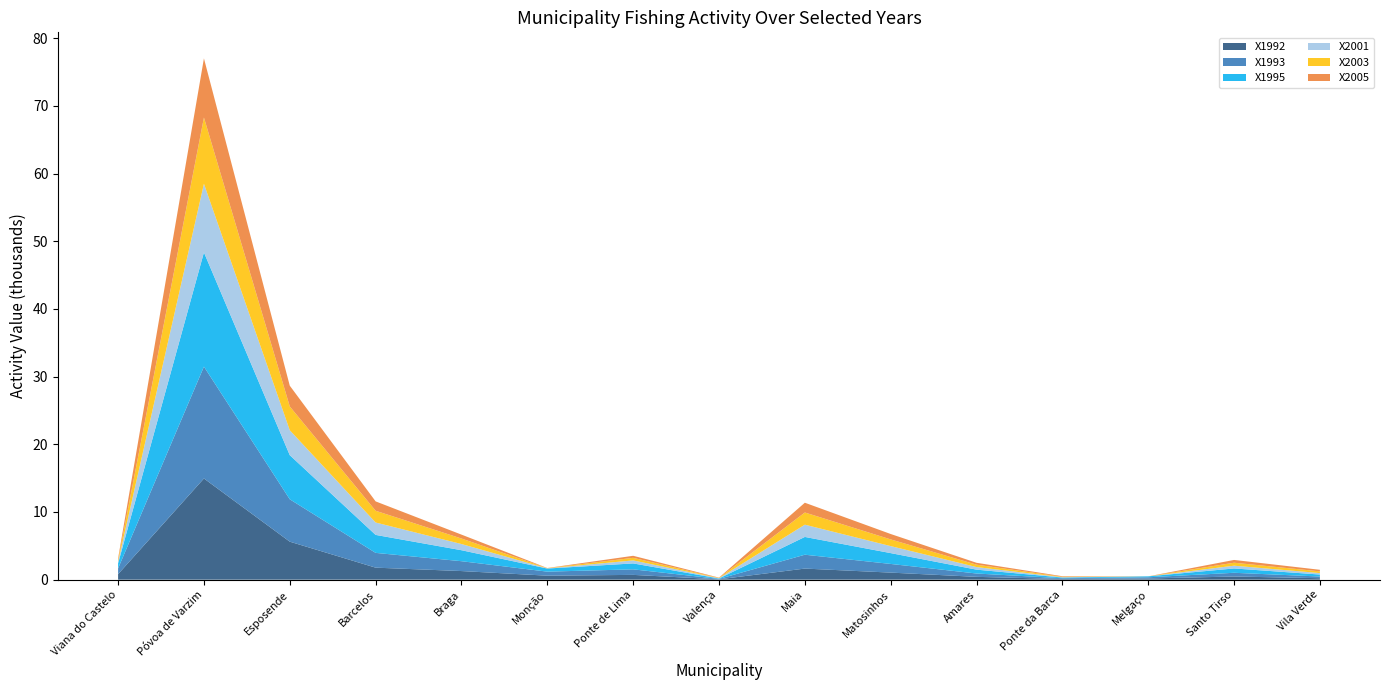

Reading right to left, extract all data points from this chart.

X1992: 214.2	466.3	175.3	99.3	415.6	1043.4	1638.3	52.7	706.1	588.6	1271.1	1774.2	5613.4	14950.4	811.8
X1993: 251.4	549.5	178.4	109.6	493.9	1280.3	2047.5	59.5	818.3	596.4	1456.4	2183.5	6261.2	16524.7	846.2
X1995: 291.4	639.7	137.0	104.7	569.8	1600.3	2627.6	63.3	874.5	459.1	1623.7	2656.4	6519.5	16876.9	753.6
X2001: 216.3	408.6	0.0	50.3	380.7	1035.3	1811.4	38.4	446.0	27.6	914.3	1831.6	3682.5	10142.9	253.1
X2003: 253.0	440.2	0.0	66.0	355.8	989.2	1801.2	43.3	380.6	26.6	814.4	1736.4	3515.8	9785.0	252.3
X2005: 231.7	409.4	0.0	78.5	276.6	797.6	1442.1	44.4	301.8	24.0	576.9	1383.7	3066.5	8736.3	217.8